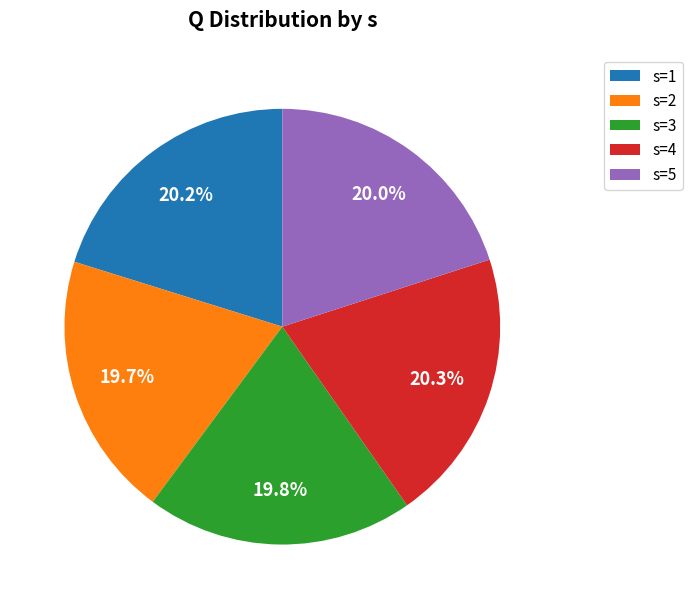

What portion of the pie excludes s=5?

80.0%